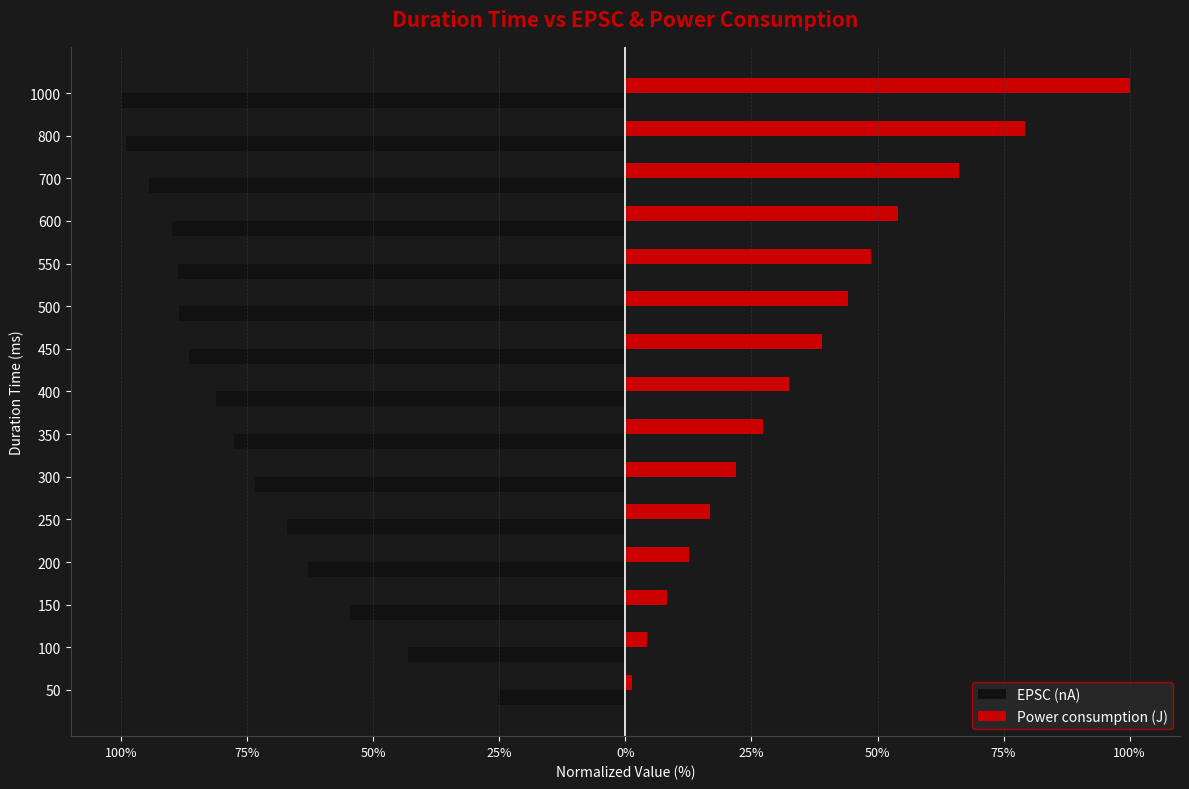

What are all the series names shown in the legend?

EPSC (nA), Power consumption (J)